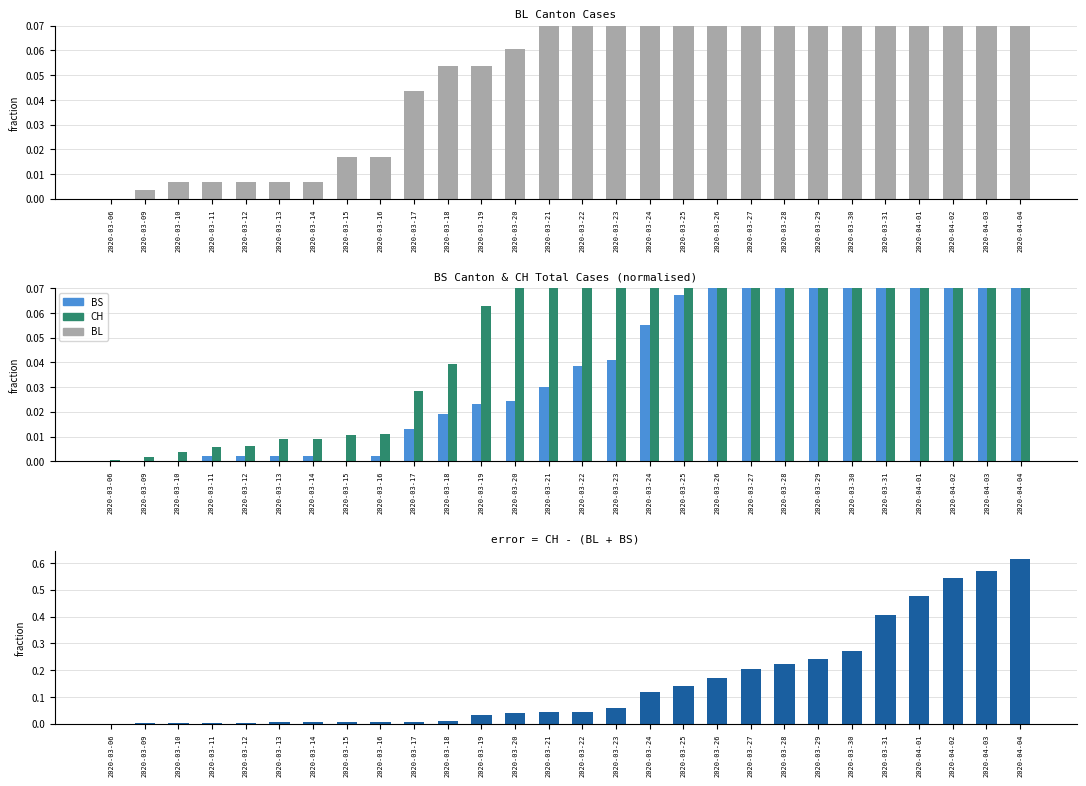

How many bars are there in total?

112